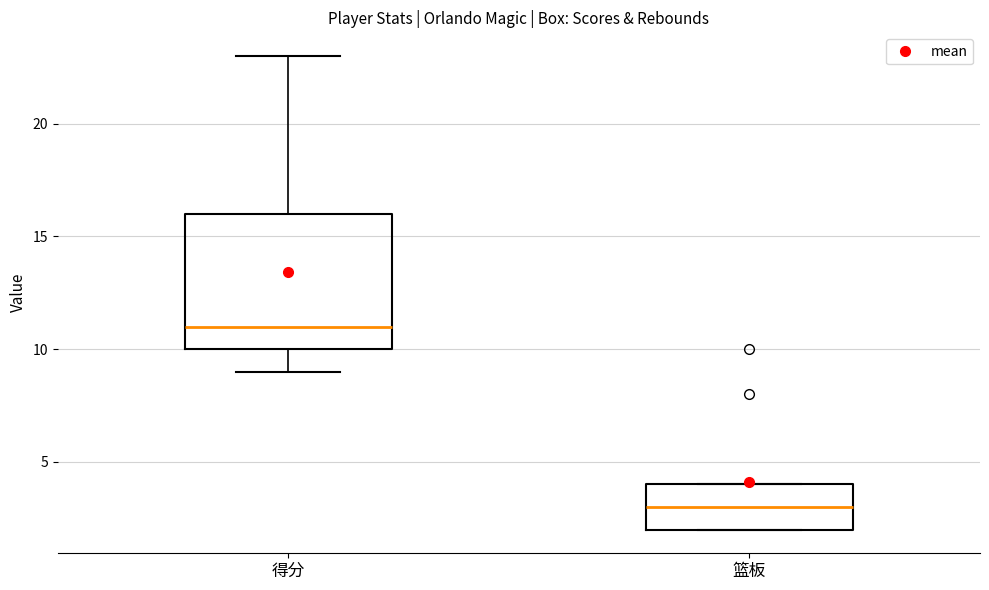

Where does the median line of the box for 篮板 sit on the y-axis? The values are not printed on the chart, so give them approximately, as read against the axis.

3